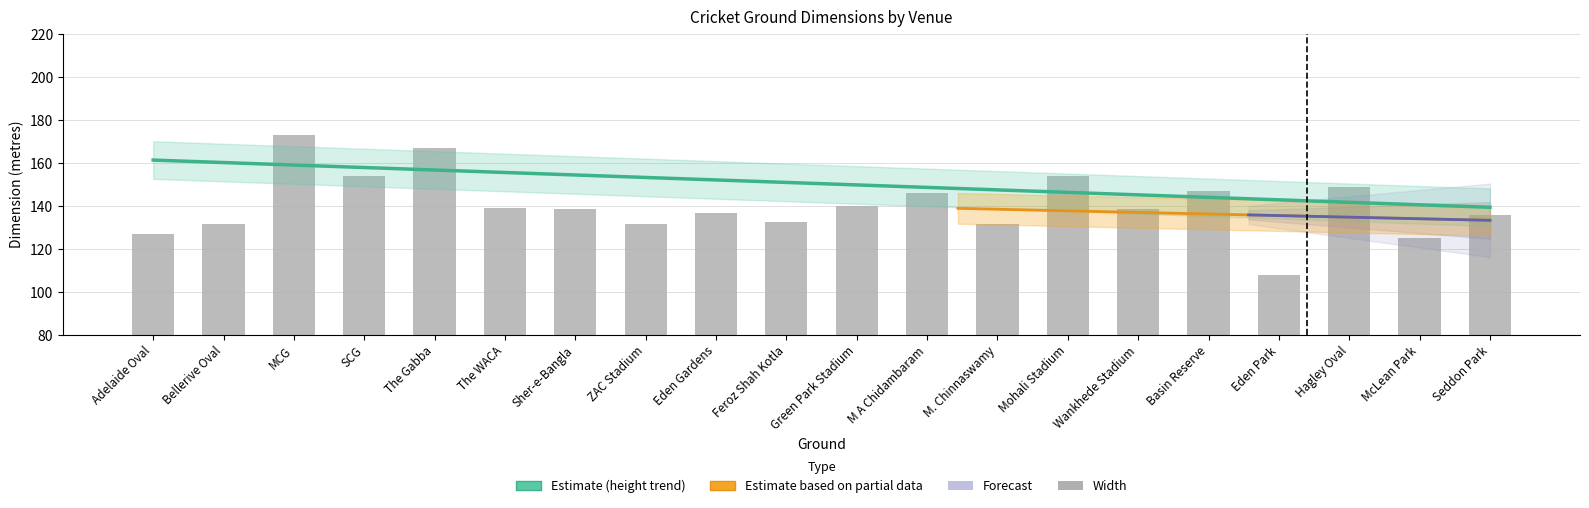

How many values are below 138?

9